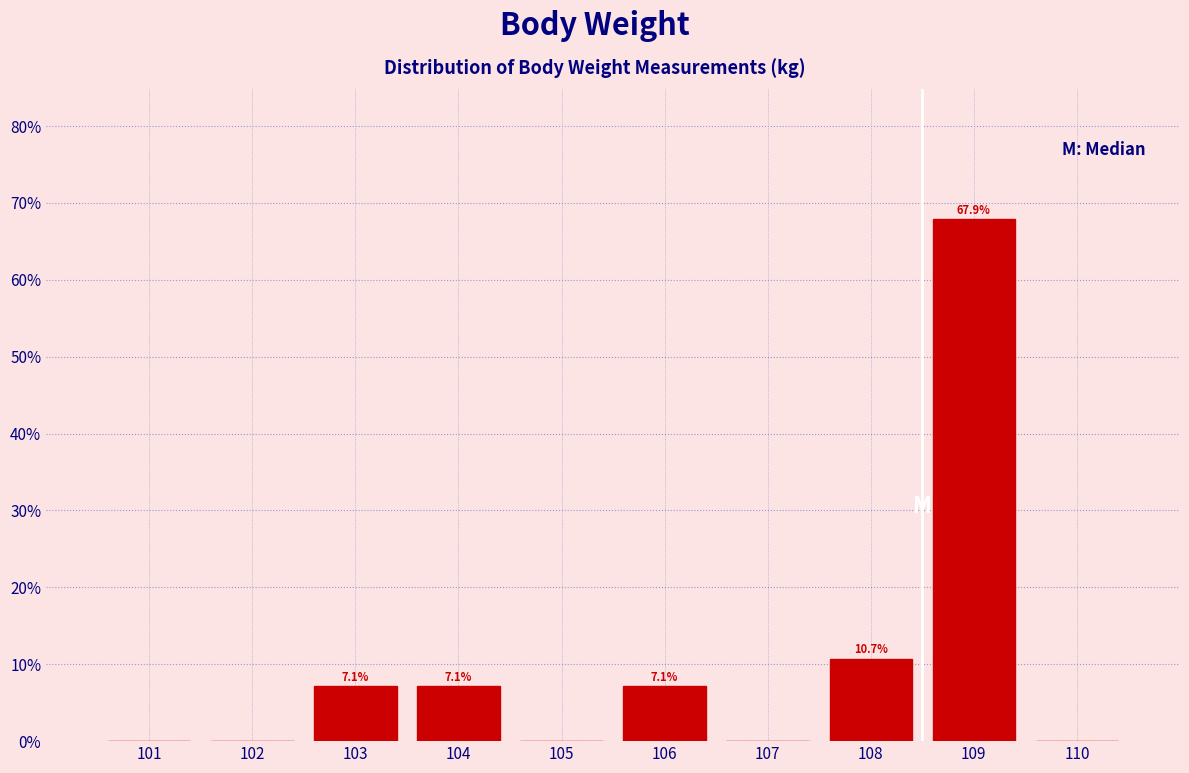

Over which range of the x-axis is the bar tallest?

108.5 to 109.5